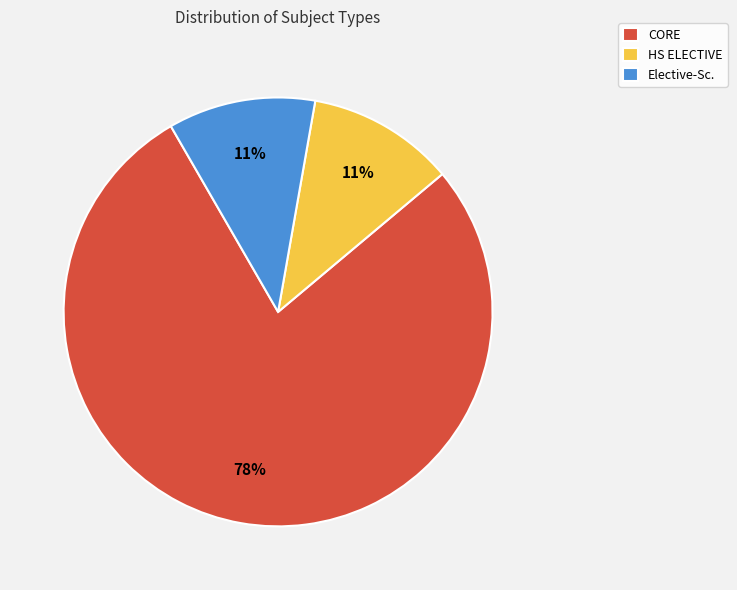

Combined, do CORE and HS ELECTIVE account for over 50%?

Yes